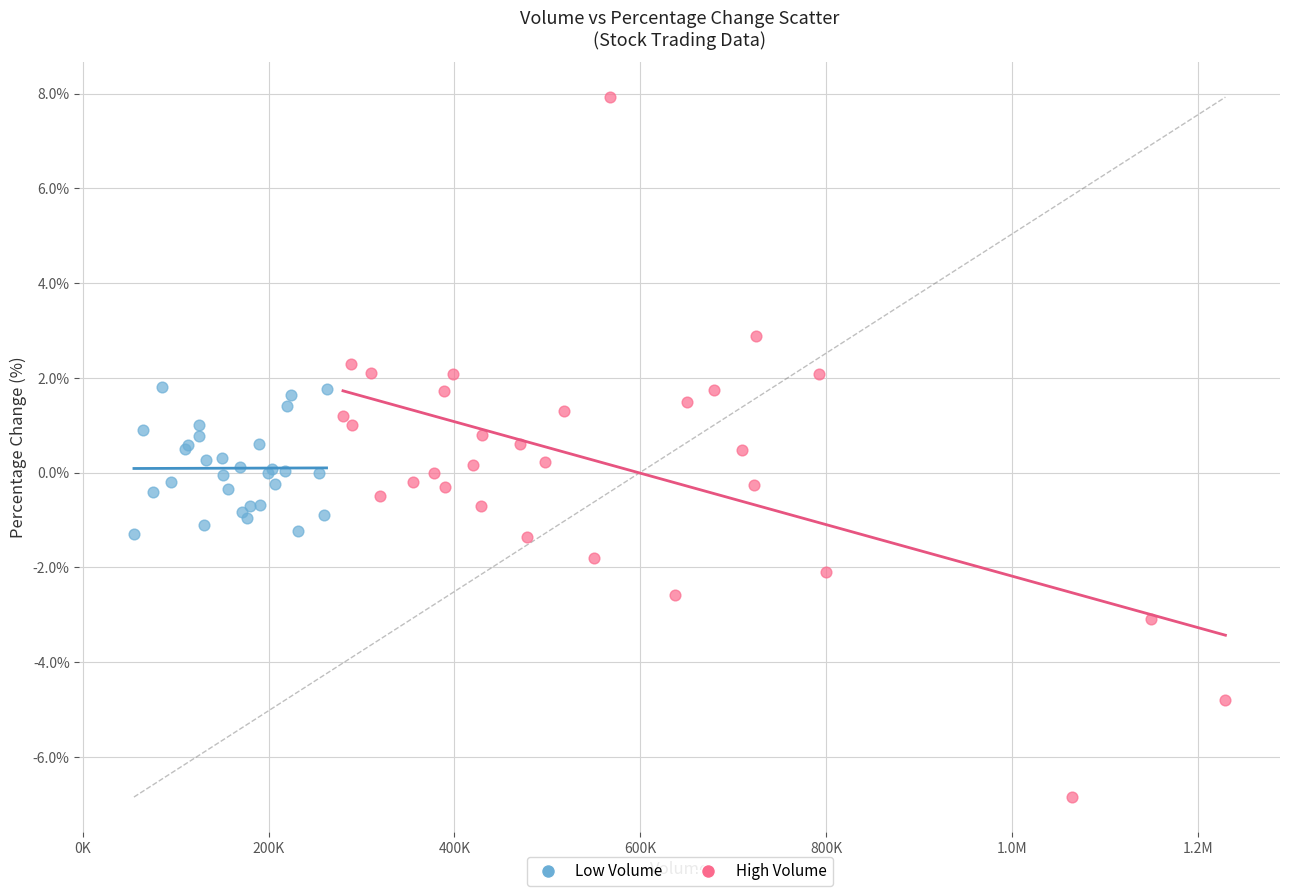

What are all the series names shown in the legend?

Low Volume, High Volume